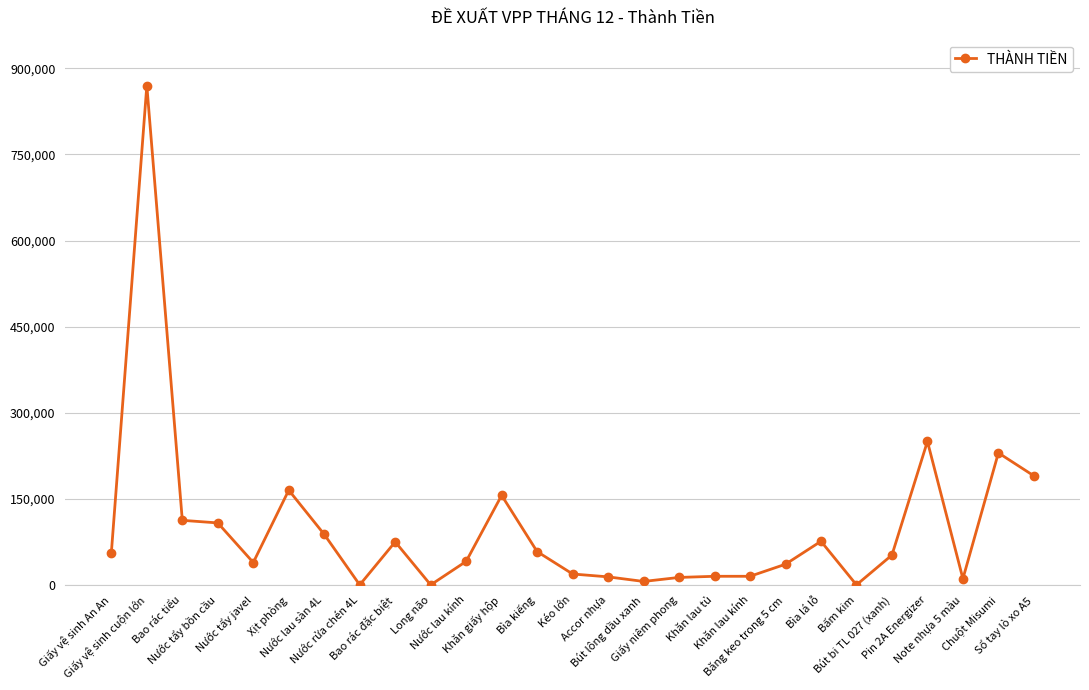

What is the sum of all values?

2695300